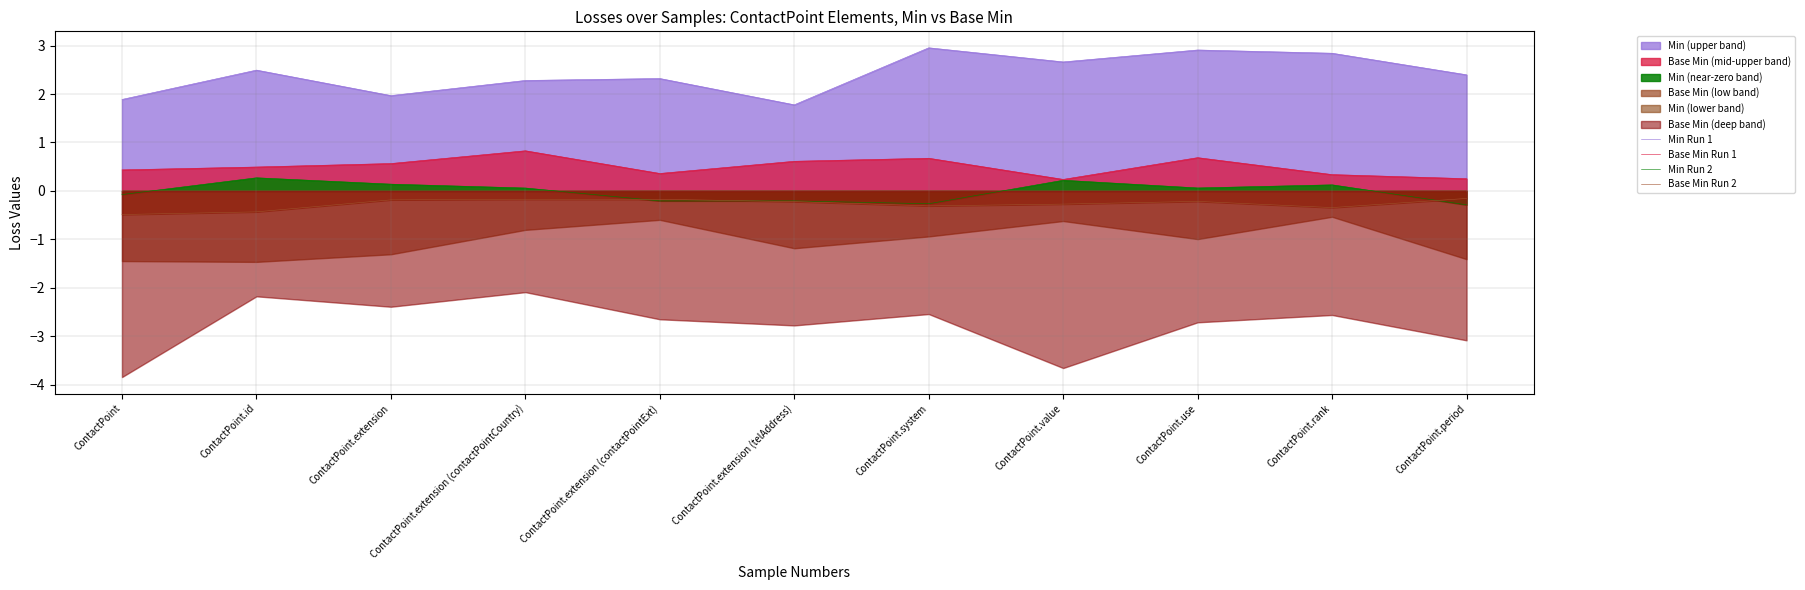

What is the minimum value for Min Run 1?

1.8